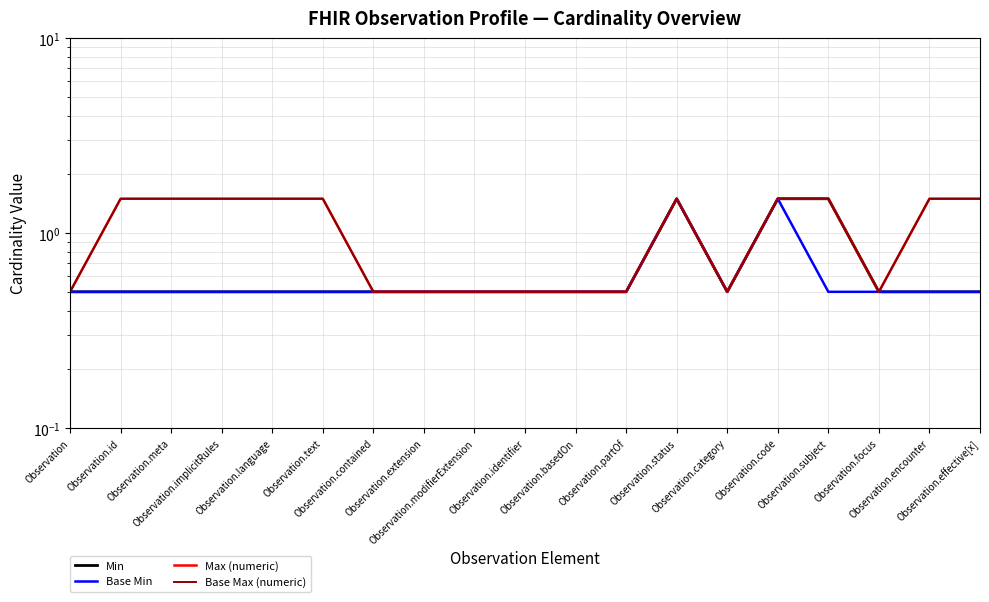

Reading right to left, transcribe all the data shown in this chart.

Min: 0.5	0.5	0.5	1.5	1.5	0.5	1.5	0.5	0.5	0.5	0.5	0.5	0.5	0.5	0.5	0.5	0.5	0.5	0.5
Base Min: 0.5	0.5	0.5	0.5	1.5	0.5	1.5	0.5	0.5	0.5	0.5	0.5	0.5	0.5	0.5	0.5	0.5	0.5	0.5
Max (numeric): 1.5	1.5	0.5	1.5	1.5	0.5	1.5	0.5	0.5	0.5	0.5	0.5	0.5	1.5	1.5	1.5	1.5	1.5	0.5
Base Max (numeric): 1.5	1.5	0.5	1.5	1.5	0.5	1.5	0.5	0.5	0.5	0.5	0.5	0.5	1.5	1.5	1.5	1.5	1.5	0.5